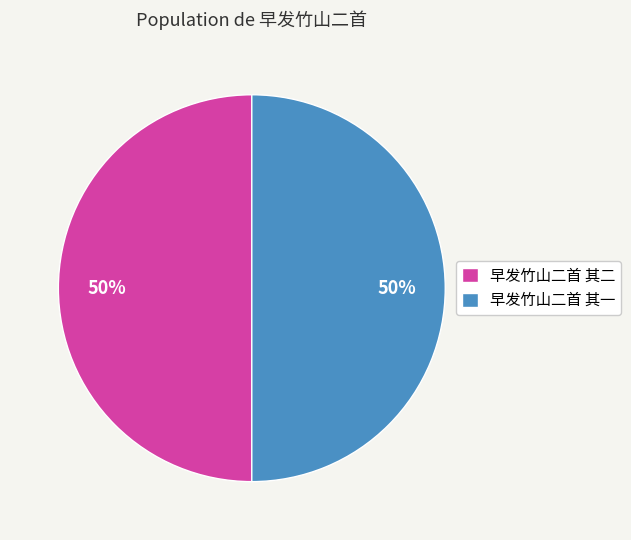

True or false: 早发竹山二首 其二 accounts for 50% of the total.

True